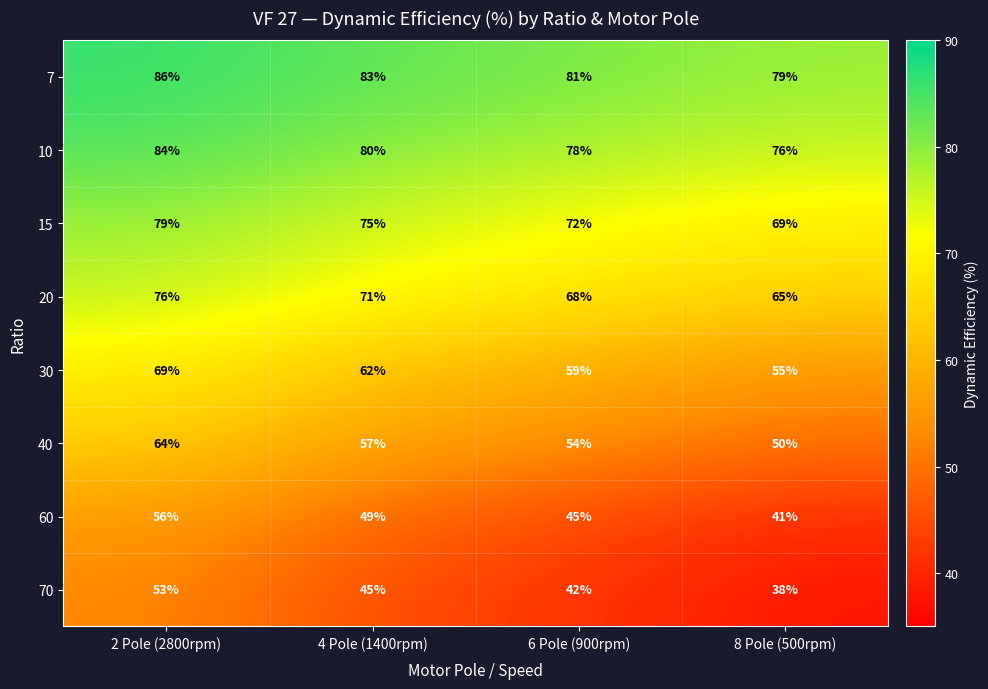

Which label corresponds to the largest value in the chart?

2 Pole (2800rpm)